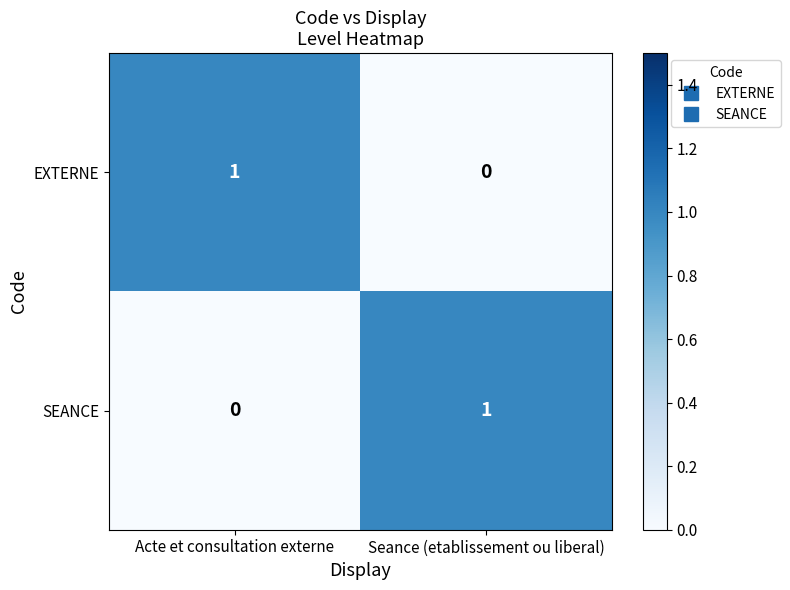

Rank the series at Acte et consultation externe from highest to lowest value.

EXTERNE, SEANCE